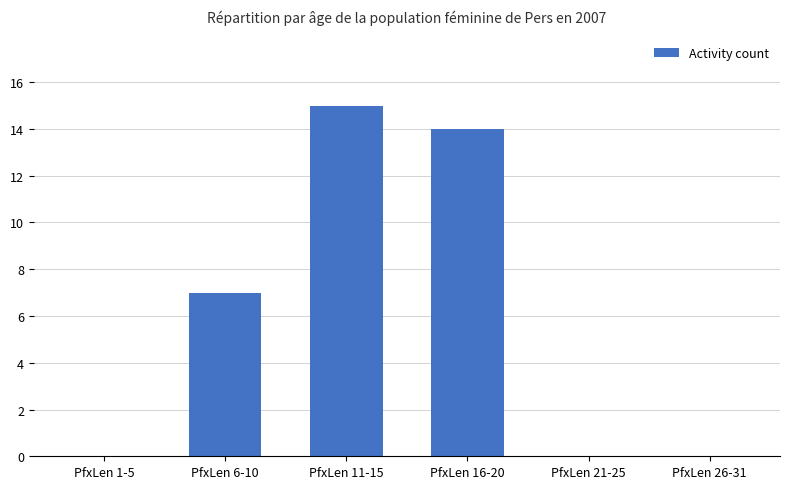

Which category has the highest value across all series?

PfxLen 11-15